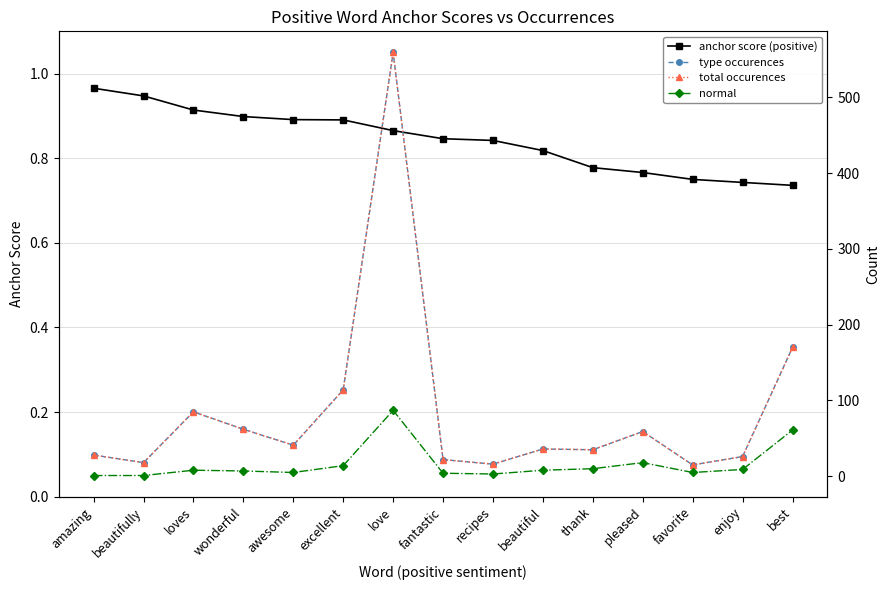

Reading left to right, what are all the values shown in this chart?

anchor score (positive): 1.0	0.9	0.9	0.9	0.9	0.9	0.9	0.8	0.8	0.8	0.8	0.8	0.8	0.7	0.7
type occurences: 28.0	18.0	85.0	62.0	41.0	114.0	559.0	22.0	16.0	36.0	35.0	59.0	15.0	26.0	170.0
total occurences: 28.0	18.0	85.0	62.0	41.0	114.0	559.0	22.0	16.0	36.0	35.0	59.0	15.0	26.0	170.0
normal: 1.0	1.0	8.0	7.0	5.0	14.0	87.0	4.0	3.0	8.0	10.0	18.0	5.0	9.0	61.0